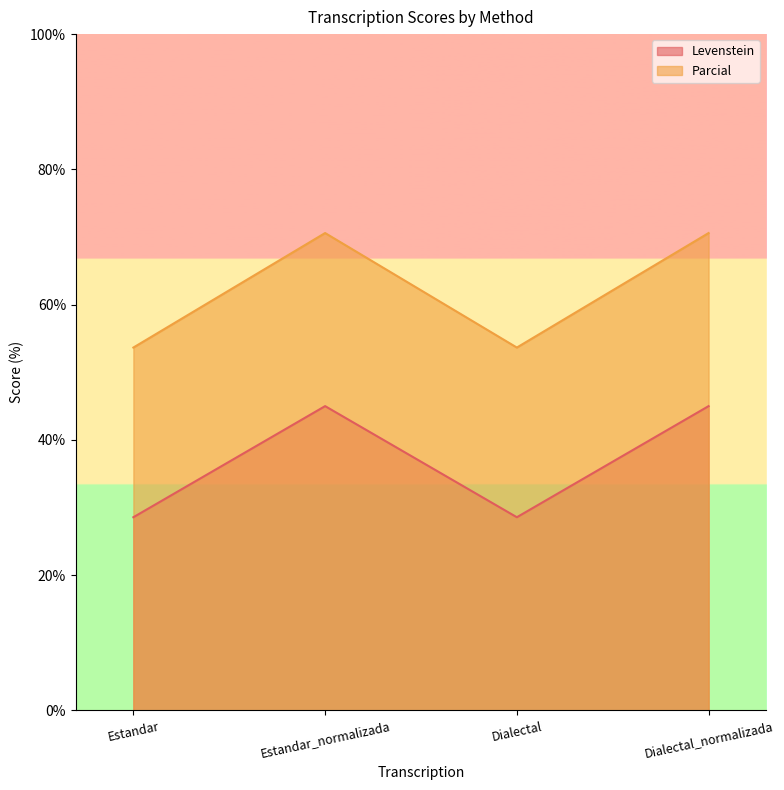

Count the number of data series in this chart.

2